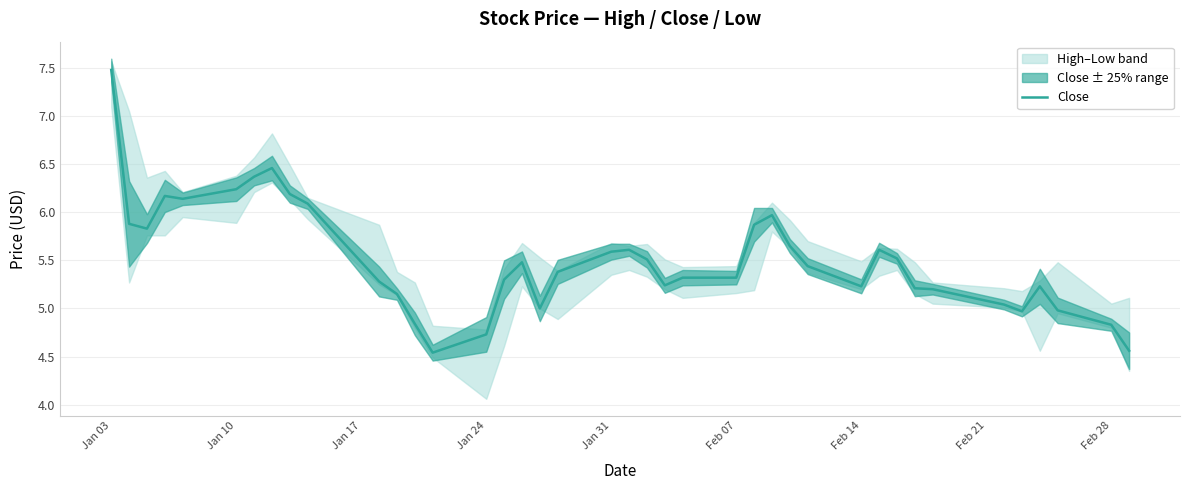

True or false: Close has a value of 4.7 at Jan 24.

True